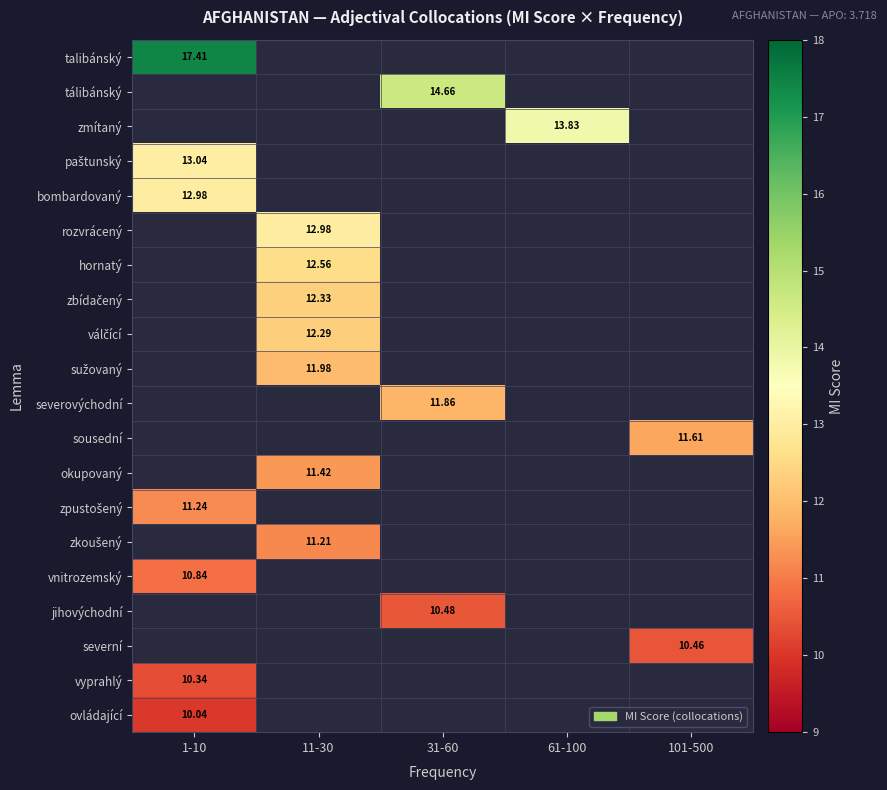

How many values in tálibánský are above zero?

1